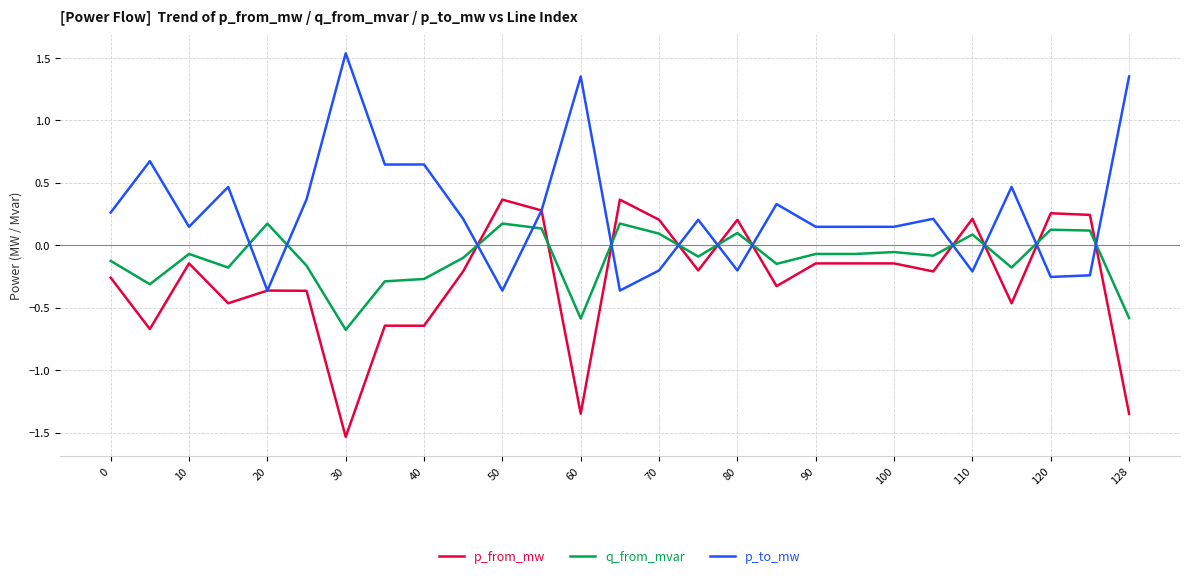

What is the minimum value for q_from_mvar?

-0.7